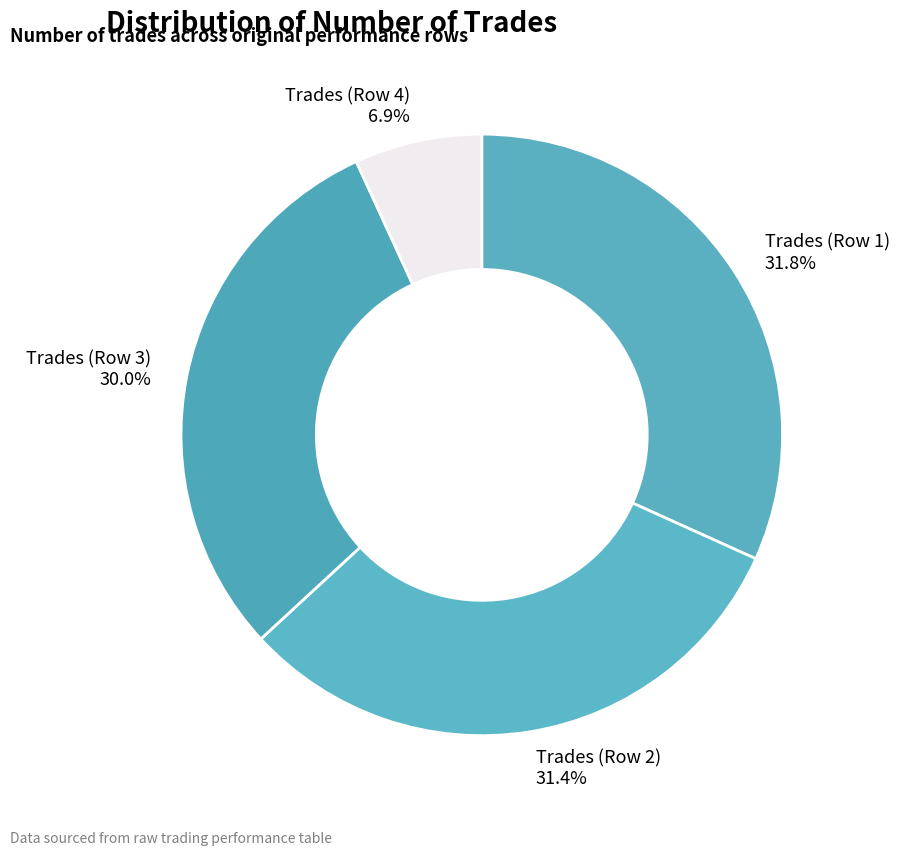

To the nearest percent, what is the difference between the largest and smallest slice percentages?

25%